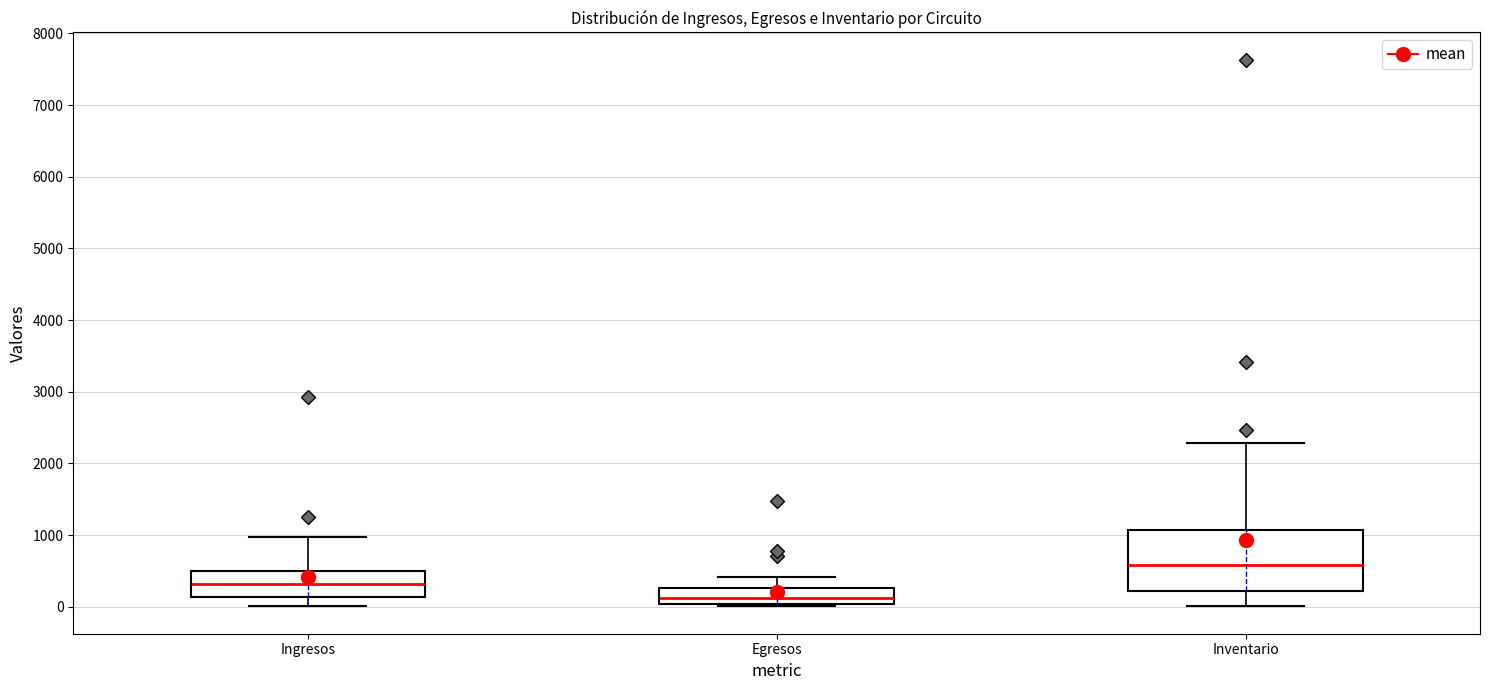

Which box is the tallest, from its lower edge to its upper edge?

Inventario